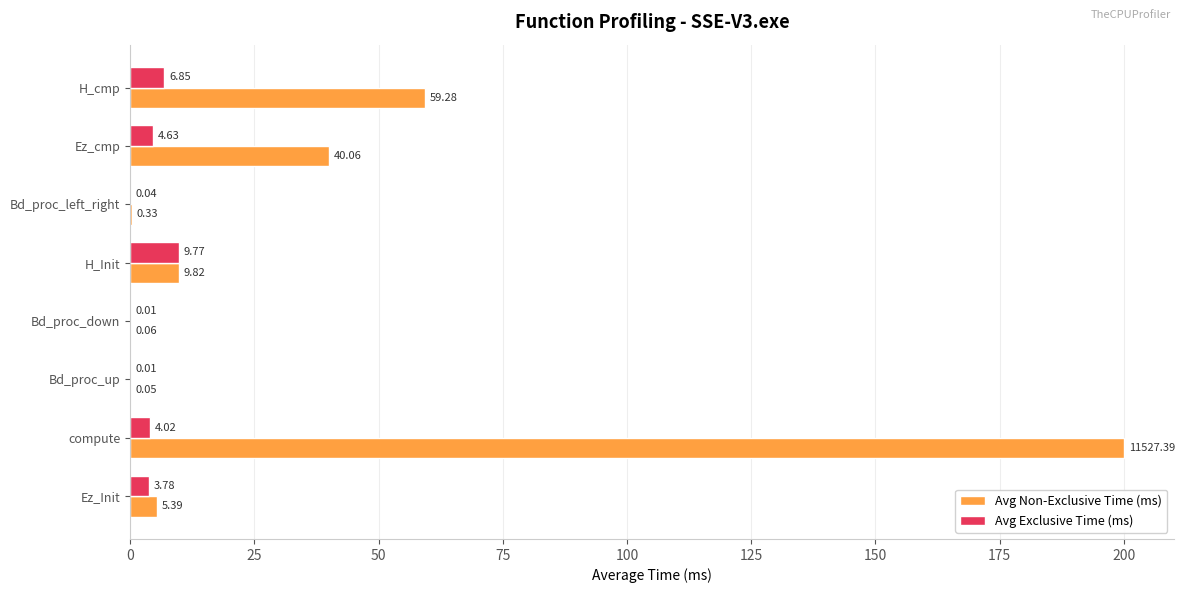

At which category is the sum across all series the highest?

compute